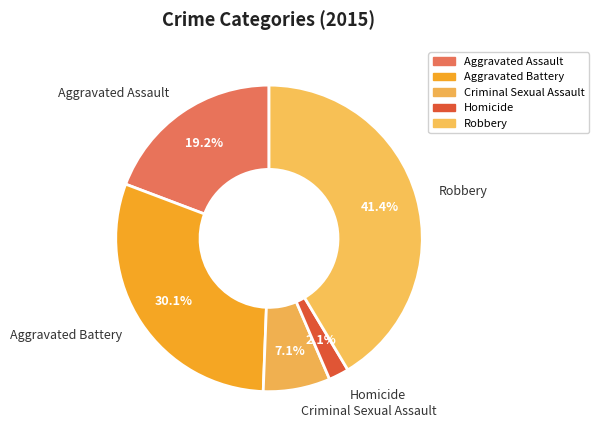

Does Robbery represent more than half of the total?

No